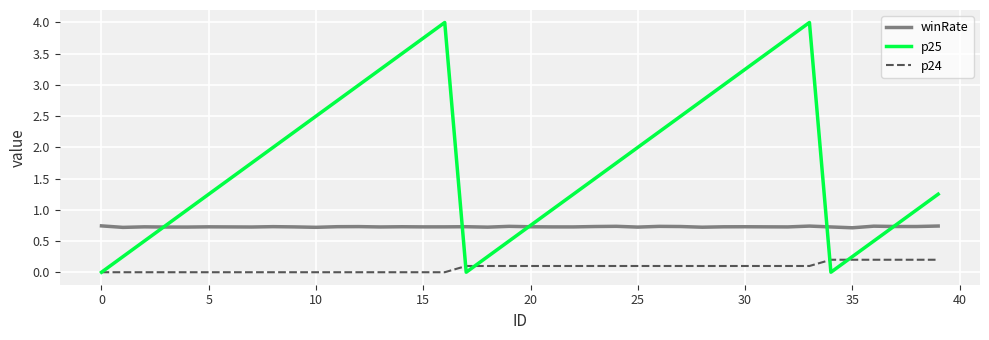

Which series has the largest total across all categories?

p25